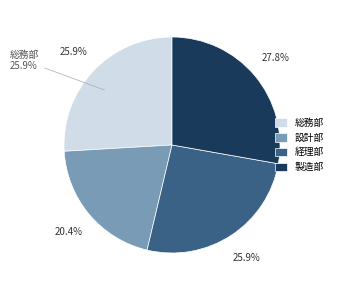

What is the smallest slice in the pie chart?

設計部